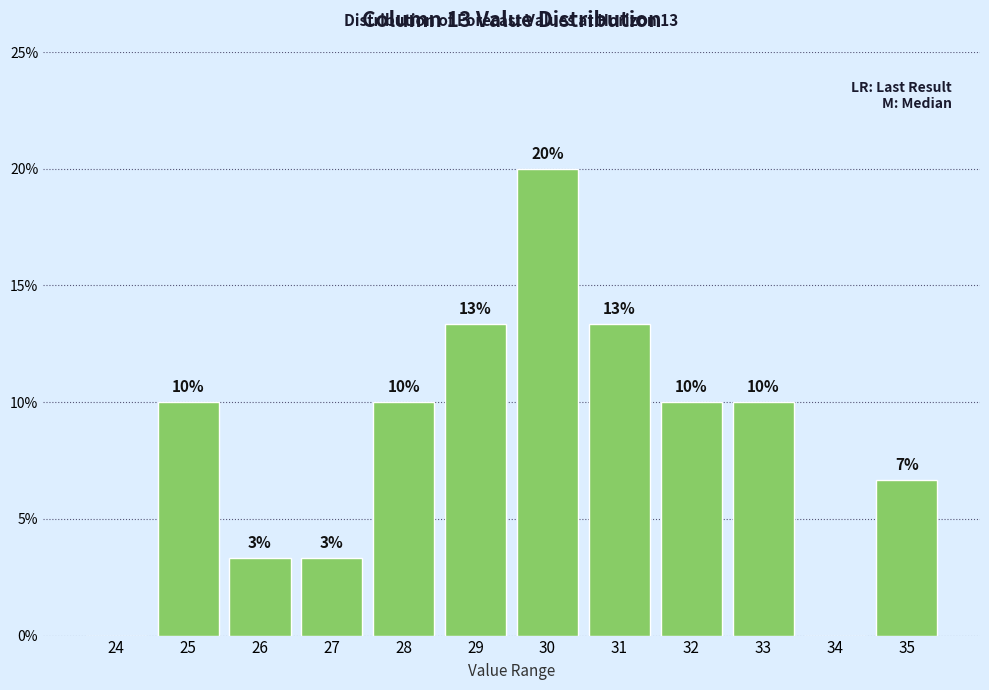

What is the maximum value shown in the chart?

20.0